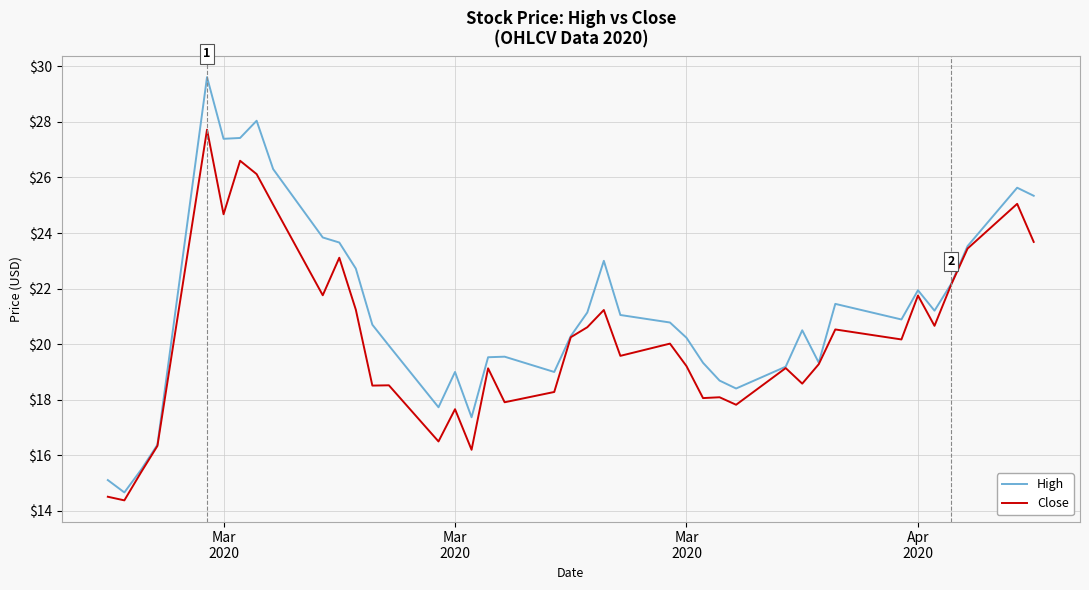

Rank the series by their average value, from lowest to highest.

Close, High